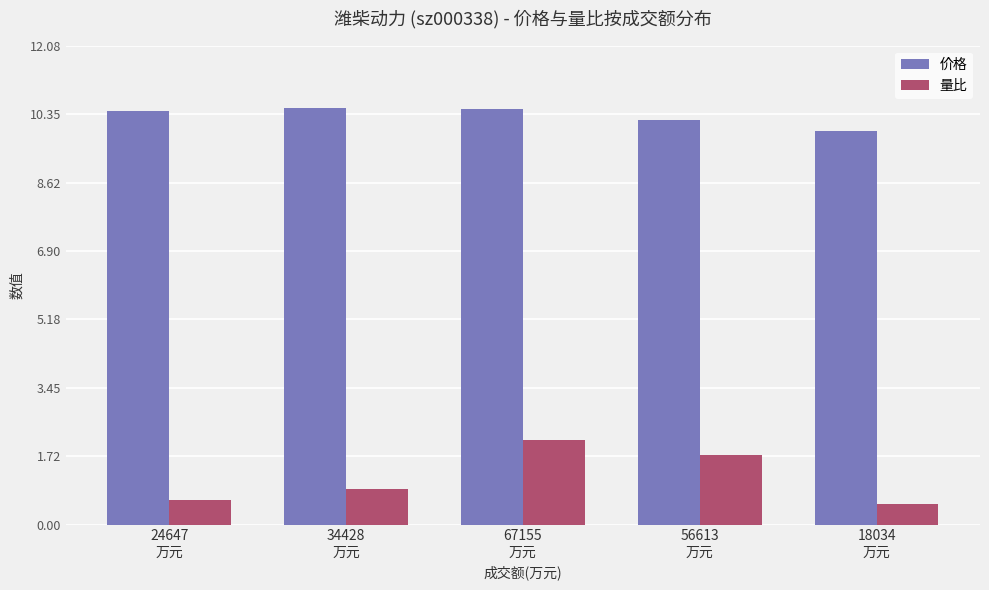

Which series has the widest spread of values?

量比